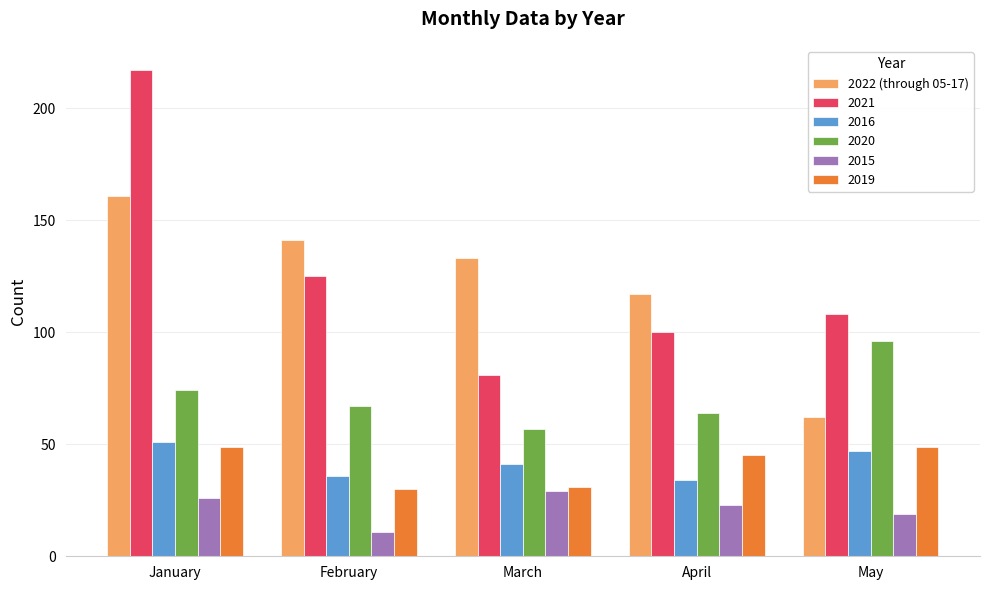

Which label corresponds to the smallest value in the chart?

February